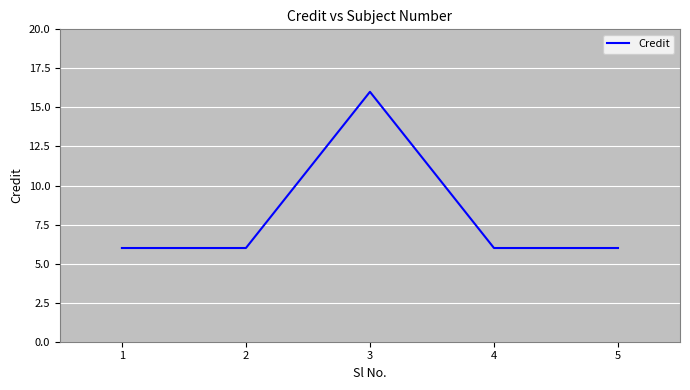

How many interior local peaks (higher than both neighbors) does the data have?

1